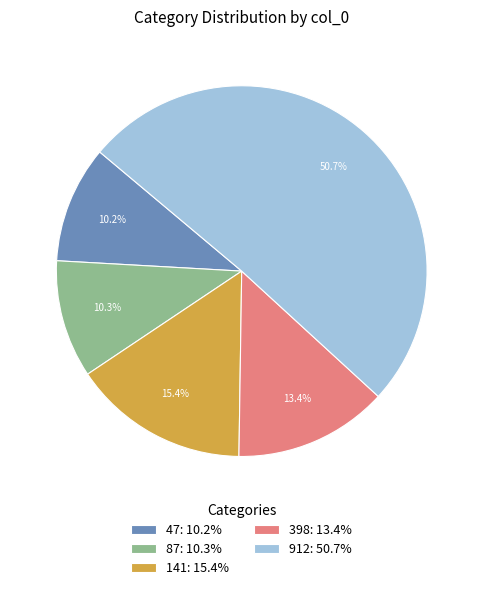

Is the sum of 912: 50.7% and 87: 10.3% greater than half?

Yes